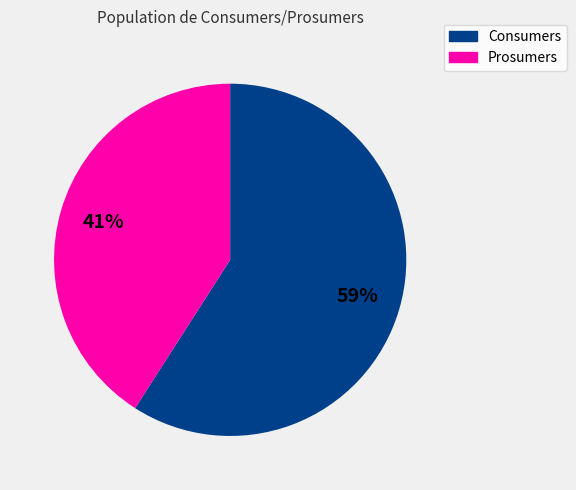

How many segments does this pie chart have?

2